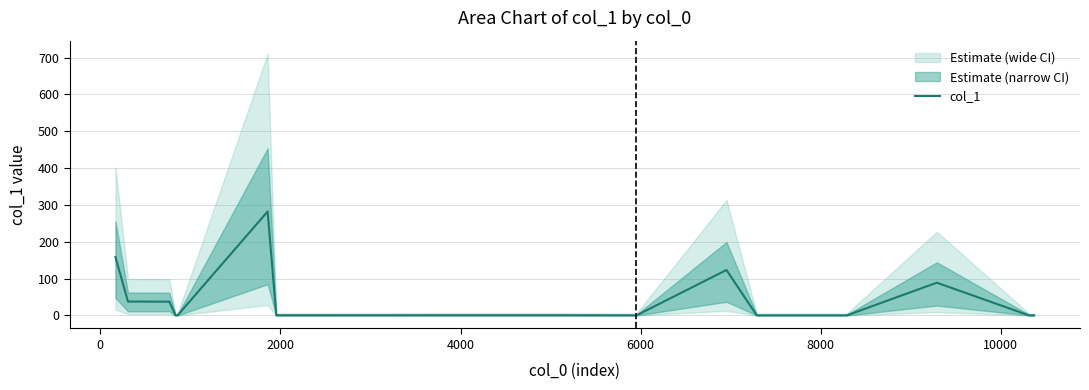

Is it true that the value at 0 is 49.6?

False